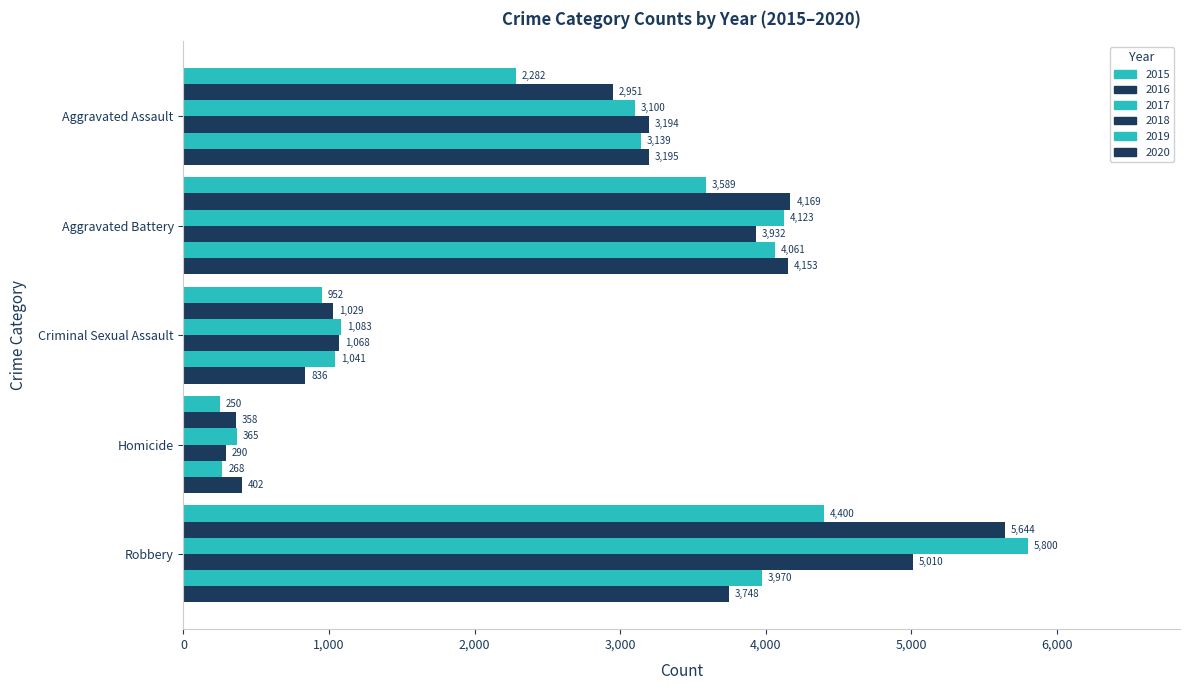

Which category has the highest value in the 2016 series?

Robbery